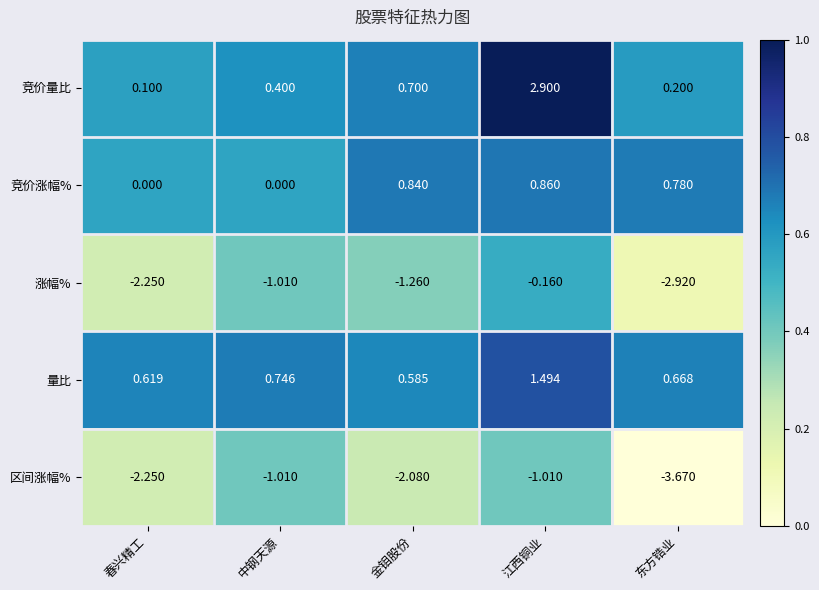

Where does the 区间涨幅% series first go above -2?

中钢天源